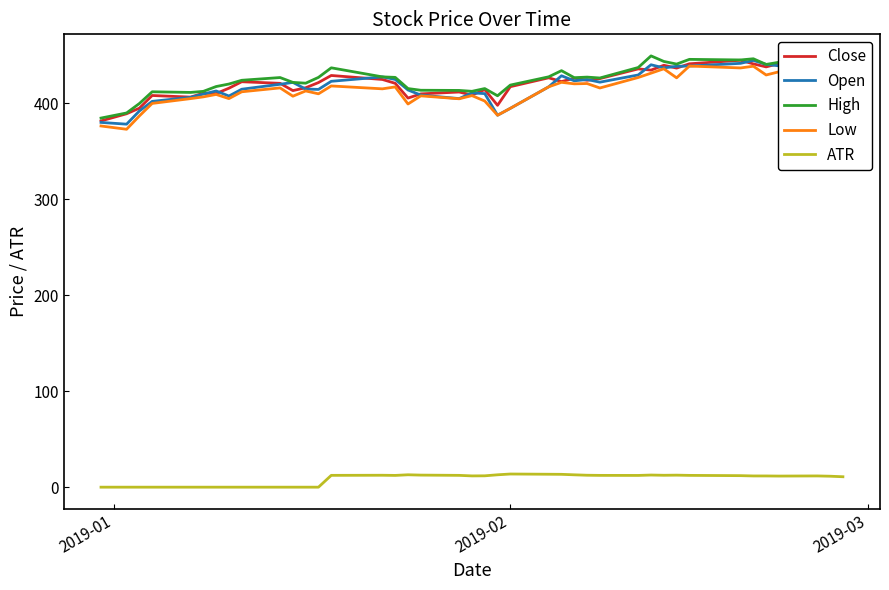

What is the maximum value for Low?

439.0